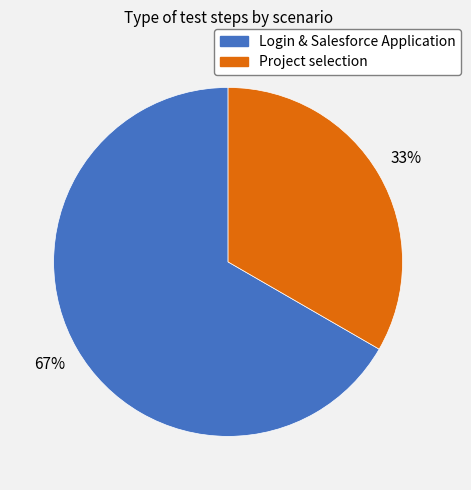

To the nearest percent, what is the combined percentage of Login & Salesforce Application and Project selection?

100%